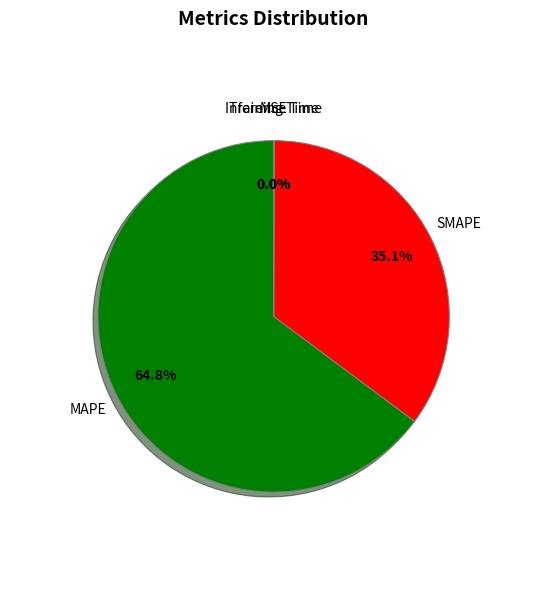

Is it true that MAPE is 79% of the pie?

False